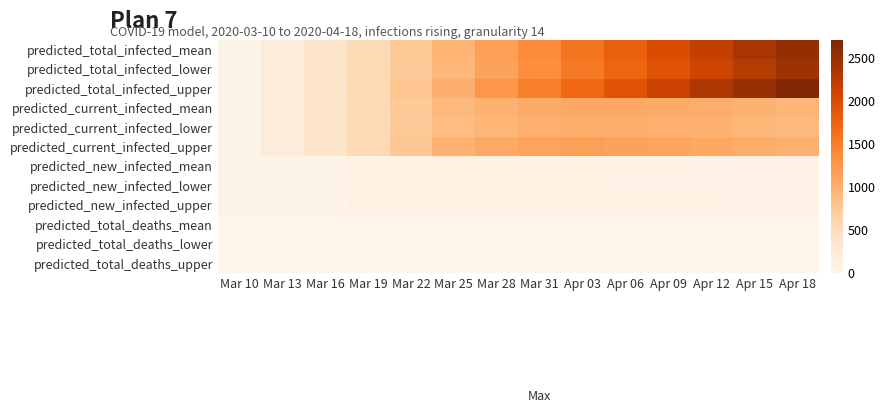

Reading right to left, list all the values displayed in this chart.

predicted_total_infected_mean: Apr 18=2520	Apr 15=2349	Apr 12=2170	Apr 09=1984	Apr 06=1790	Apr 03=1589	Mar 31=1381	Mar 28=1168	Mar 25=951	Mar 22=735	Mar 19=523	Mar 16=350	Mar 13=200	Mar 10=50
predicted_total_infected_lower: Apr 18=2426	Apr 15=2262	Apr 12=2091	Apr 09=1912	Apr 06=1726	Apr 03=1534	Mar 31=1335	Mar 28=1131	Mar 25=923	Mar 22=718	Mar 19=517	Mar 16=350	Mar 13=200	Mar 10=50
predicted_total_infected_upper: Apr 18=2670	Apr 15=2491	Apr 12=2303	Apr 09=2107	Apr 06=1904	Apr 03=1692	Mar 31=1472	Mar 28=1245	Mar 25=1011	Mar 22=775	Mar 19=537	Mar 16=350	Mar 13=200	Mar 10=50
predicted_current_infected_mean: Apr 18=931	Apr 15=968	Apr 12=1002	Apr 09=1033	Apr 06=1055	Apr 03=1066	Mar 31=1031	Mar 28=968	Mar 25=901	Mar 22=735	Mar 19=523	Mar 16=350	Mar 13=200	Mar 10=50
predicted_current_infected_lower: Apr 18=892	Apr 15=927	Apr 12=960	Apr 09=989	Apr 06=1008	Apr 03=1016	Mar 31=985	Mar 28=931	Mar 25=873	Mar 22=718	Mar 19=517	Mar 16=350	Mar 13=200	Mar 10=50
predicted_current_infected_upper: Apr 18=979	Apr 15=1020	Apr 12=1059	Apr 09=1097	Apr 06=1129	Apr 03=1155	Mar 31=1122	Mar 28=1045	Mar 25=961	Mar 22=775	Mar 19=537	Mar 16=350	Mar 13=200	Mar 10=50
predicted_new_infected_mean: Apr 18=56	Apr 15=59	Apr 12=61	Apr 09=64	Apr 06=66	Apr 03=69	Mar 31=71	Mar 28=72	Mar 25=73	Mar 22=70	Mar 19=73	Mar 16=50	Mar 13=50	Mar 10=50
predicted_new_infected_lower: Apr 18=53	Apr 15=56	Apr 12=58	Apr 09=61	Apr 06=63	Apr 03=65	Mar 31=67	Mar 28=68	Mar 25=69	Mar 22=66	Mar 19=67	Mar 16=50	Mar 13=50	Mar 10=50
predicted_new_infected_upper: Apr 18=59	Apr 15=62	Apr 12=65	Apr 09=68	Apr 06=70	Apr 03=73	Mar 31=75	Mar 28=77	Mar 25=80	Mar 22=77	Mar 19=87	Mar 16=50	Mar 13=50	Mar 10=50
predicted_total_deaths_mean: Apr 18=0	Apr 15=0	Apr 12=0	Apr 09=0	Apr 06=0	Apr 03=0	Mar 31=0	Mar 28=0	Mar 25=0	Mar 22=0	Mar 19=0	Mar 16=0	Mar 13=0	Mar 10=0
predicted_total_deaths_lower: Apr 18=0	Apr 15=0	Apr 12=0	Apr 09=0	Apr 06=0	Apr 03=0	Mar 31=0	Mar 28=0	Mar 25=0	Mar 22=0	Mar 19=0	Mar 16=0	Mar 13=0	Mar 10=0
predicted_total_deaths_upper: Apr 18=0	Apr 15=0	Apr 12=0	Apr 09=0	Apr 06=0	Apr 03=0	Mar 31=0	Mar 28=0	Mar 25=0	Mar 22=0	Mar 19=0	Mar 16=0	Mar 13=0	Mar 10=0